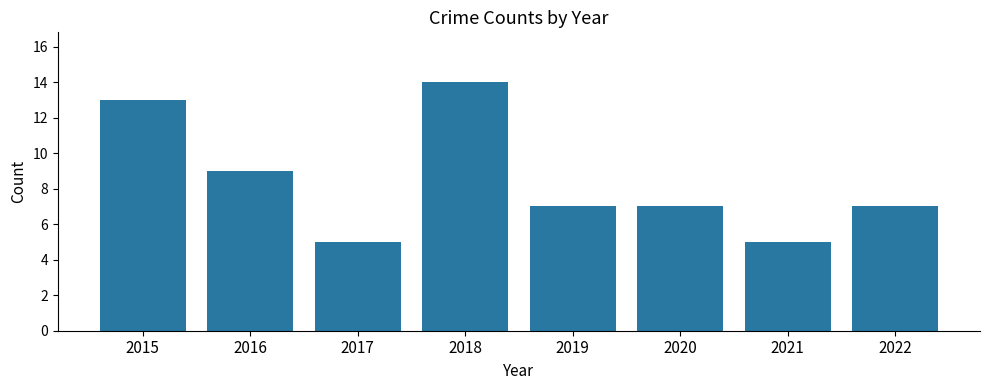

What is the difference between the values at 2015 and 2016?

4